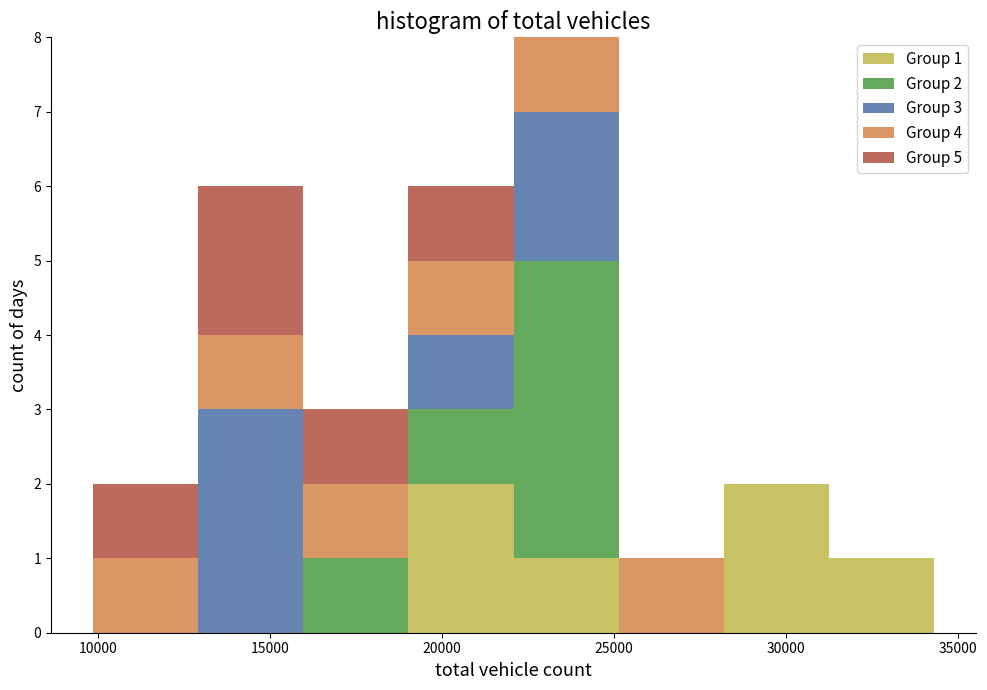

Which range on the x-axis has the tallest stacked bar (by total height)?

22000 to 25000